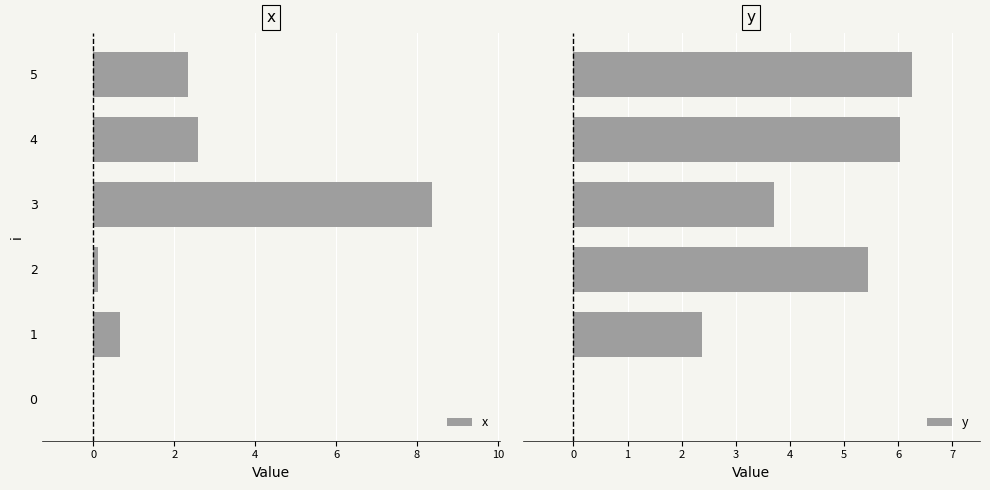

What is the highest value of the y series?

6.3